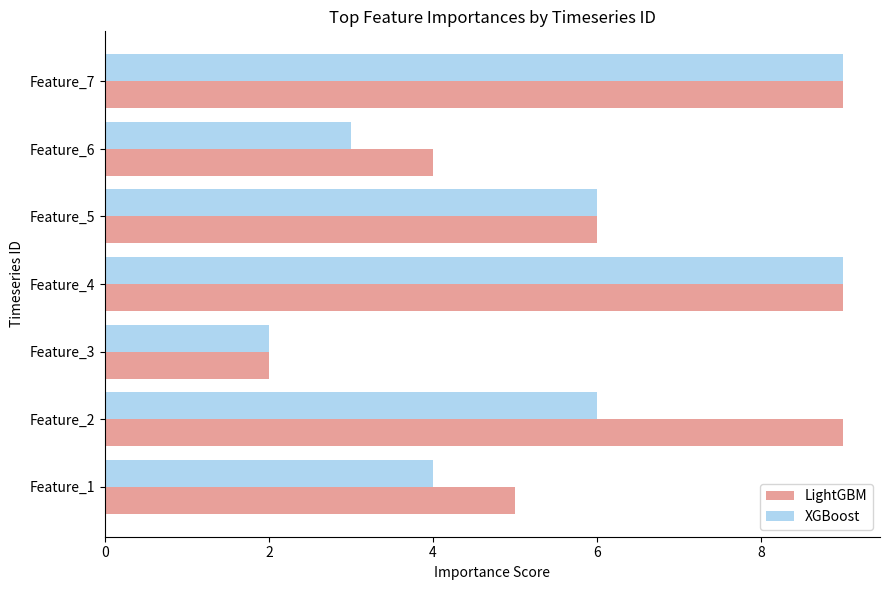

Rank the series by their average value, from lowest to highest.

XGBoost, LightGBM